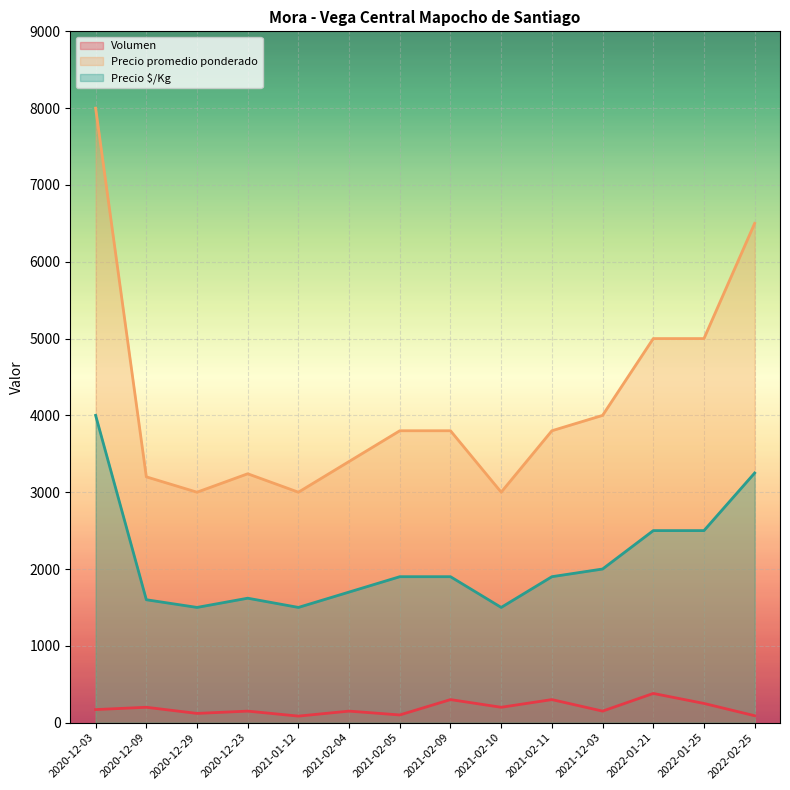

What is the spread (max minus min) of values at 2020-12-09?

3000